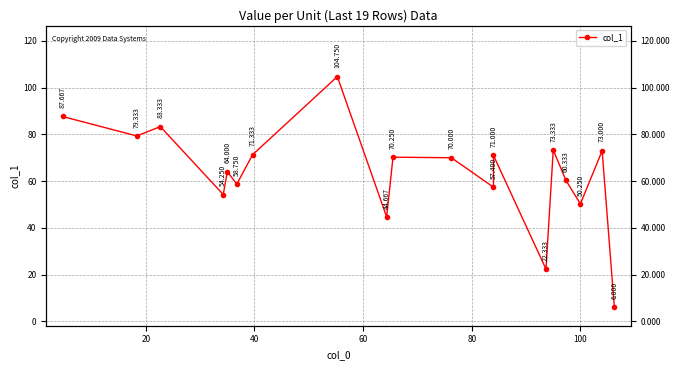

How many points are higher than both their immediate neighbors (excluding endpoints)?

7